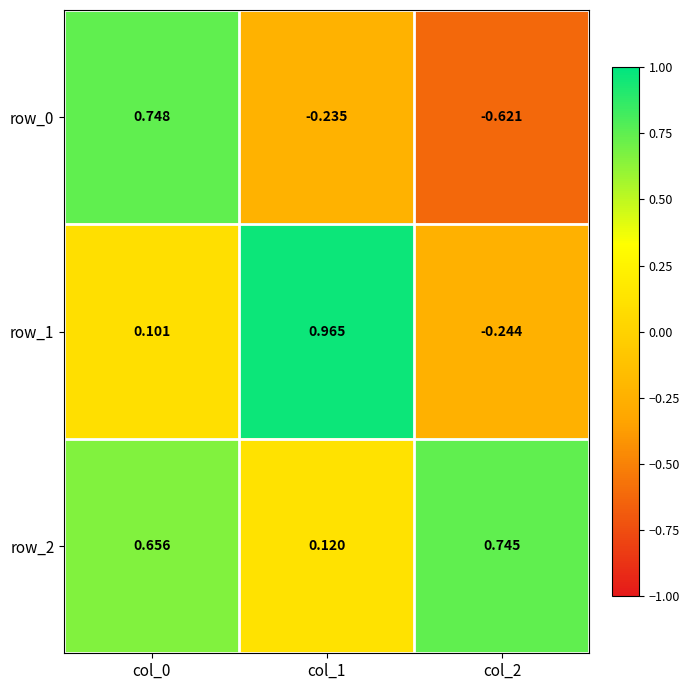

Count the number of data series in this chart.

3